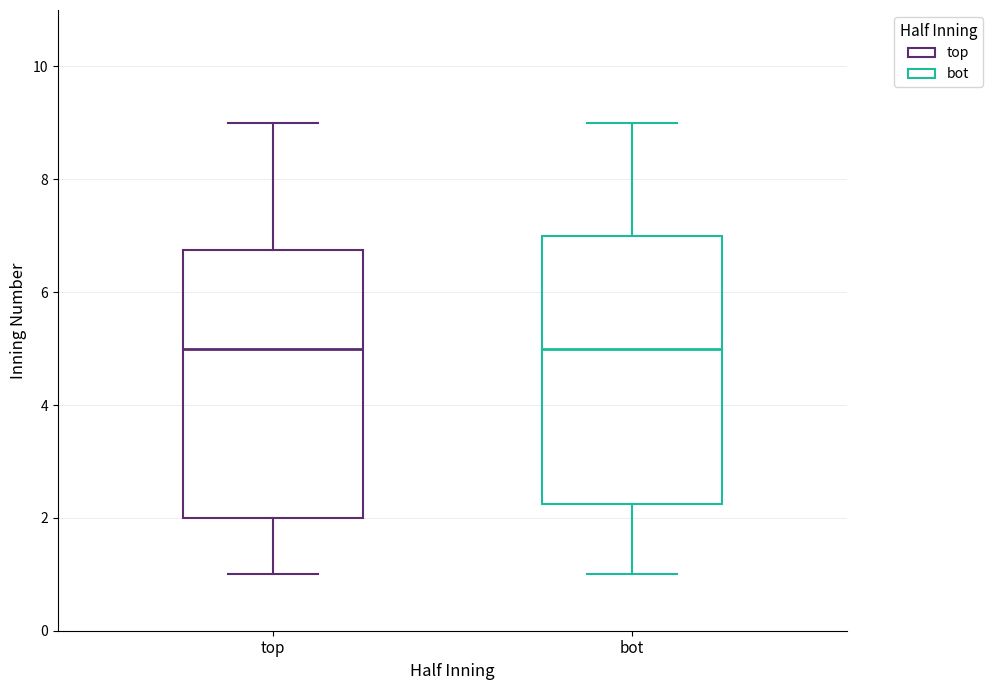

Reading left to right, transcribe this box plot: for each box, give where its median line is, the range the box spans, and where its two whiskers end, as read against the y-axis. The values are not printed on the chart, so give them approximately, as read against the axis.

top: median 5.0, box 2.0 to 6.8, whiskers 1.0 to 9.0
bot: median 5.0, box 2.2 to 7.0, whiskers 1.0 to 9.0